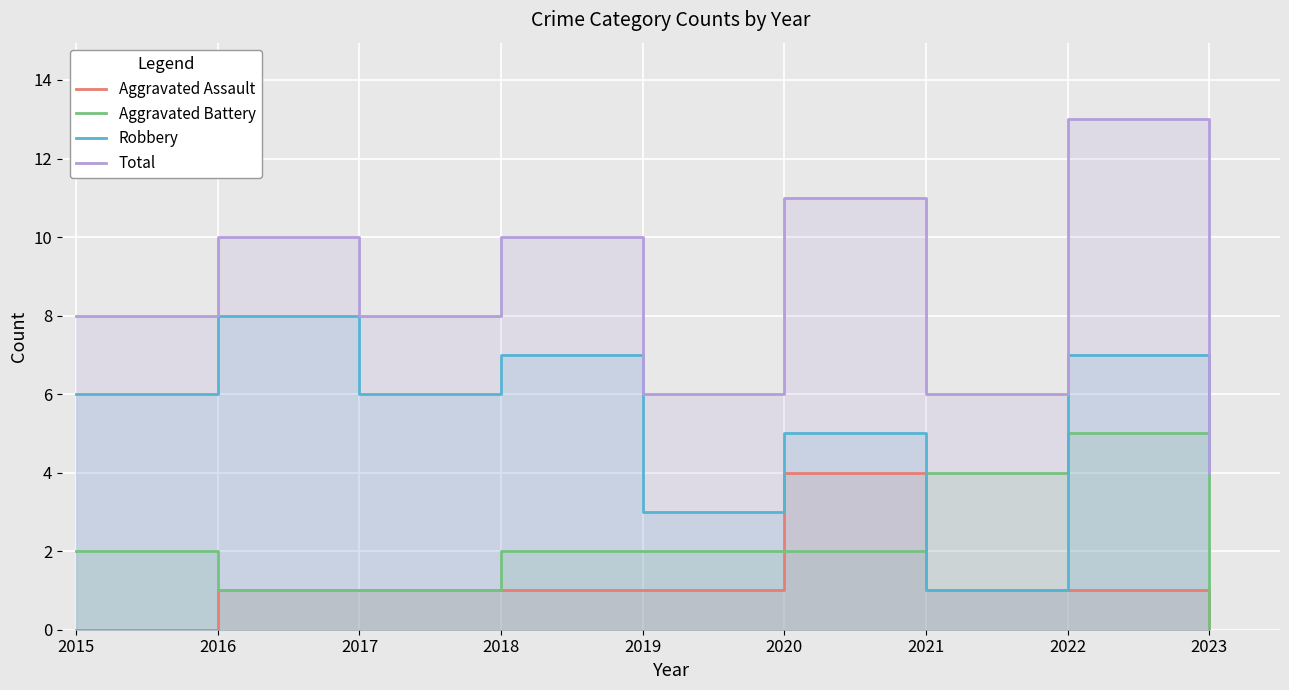

Rank the series at 2015 from highest to lowest value.

Total, Robbery, Aggravated Battery, Aggravated Assault